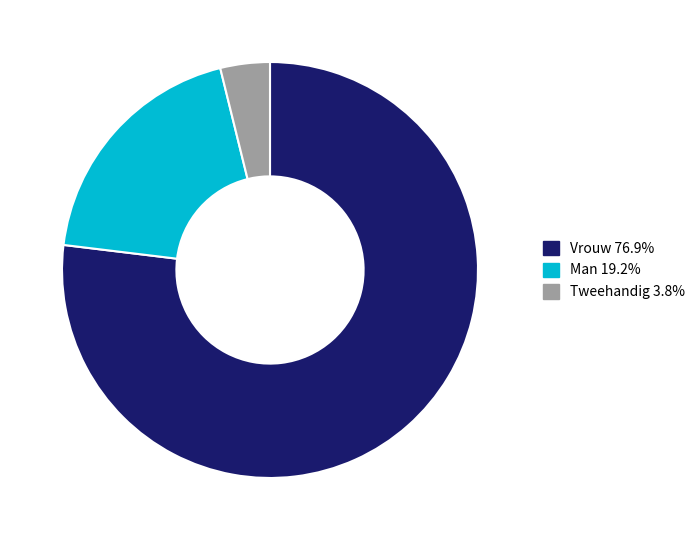

Which category has the smallest portion of the pie?

Tweehandig